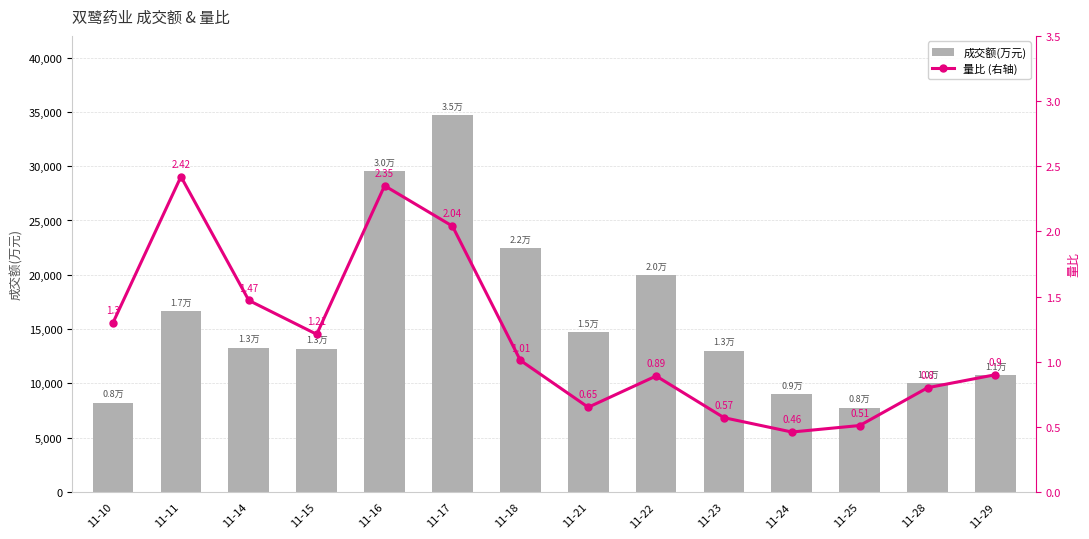

List the labels in order of 量比 (右轴) value, largest first.

11-11, 11-16, 11-17, 11-14, 11-10, 11-15, 11-18, 11-29, 11-22, 11-28, 11-21, 11-23, 11-25, 11-24